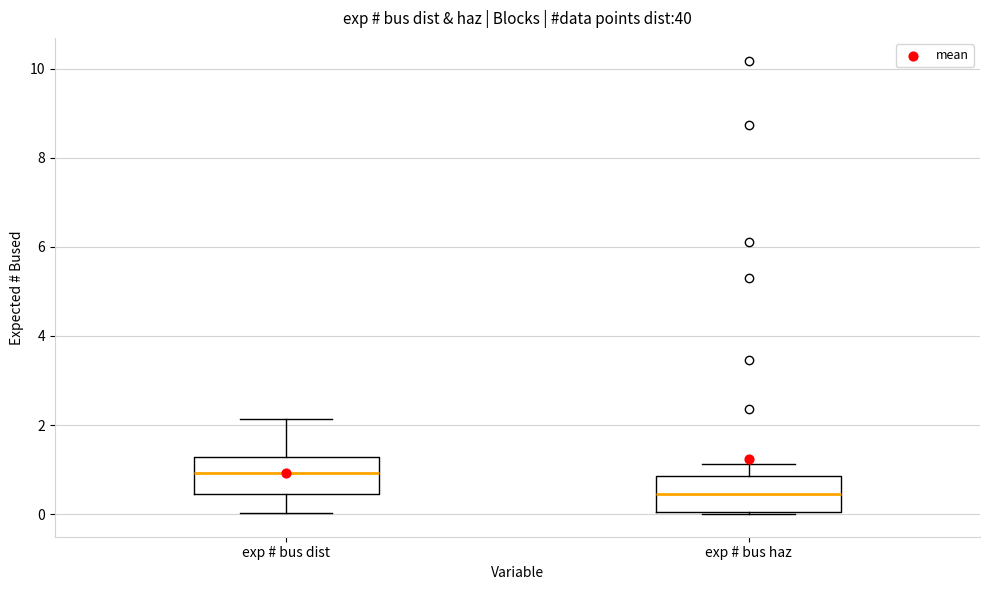

Where does the upper whisker of the box for exp # bus dist end on the y-axis? The values are not printed on the chart, so give them approximately, as read against the axis.

2.2